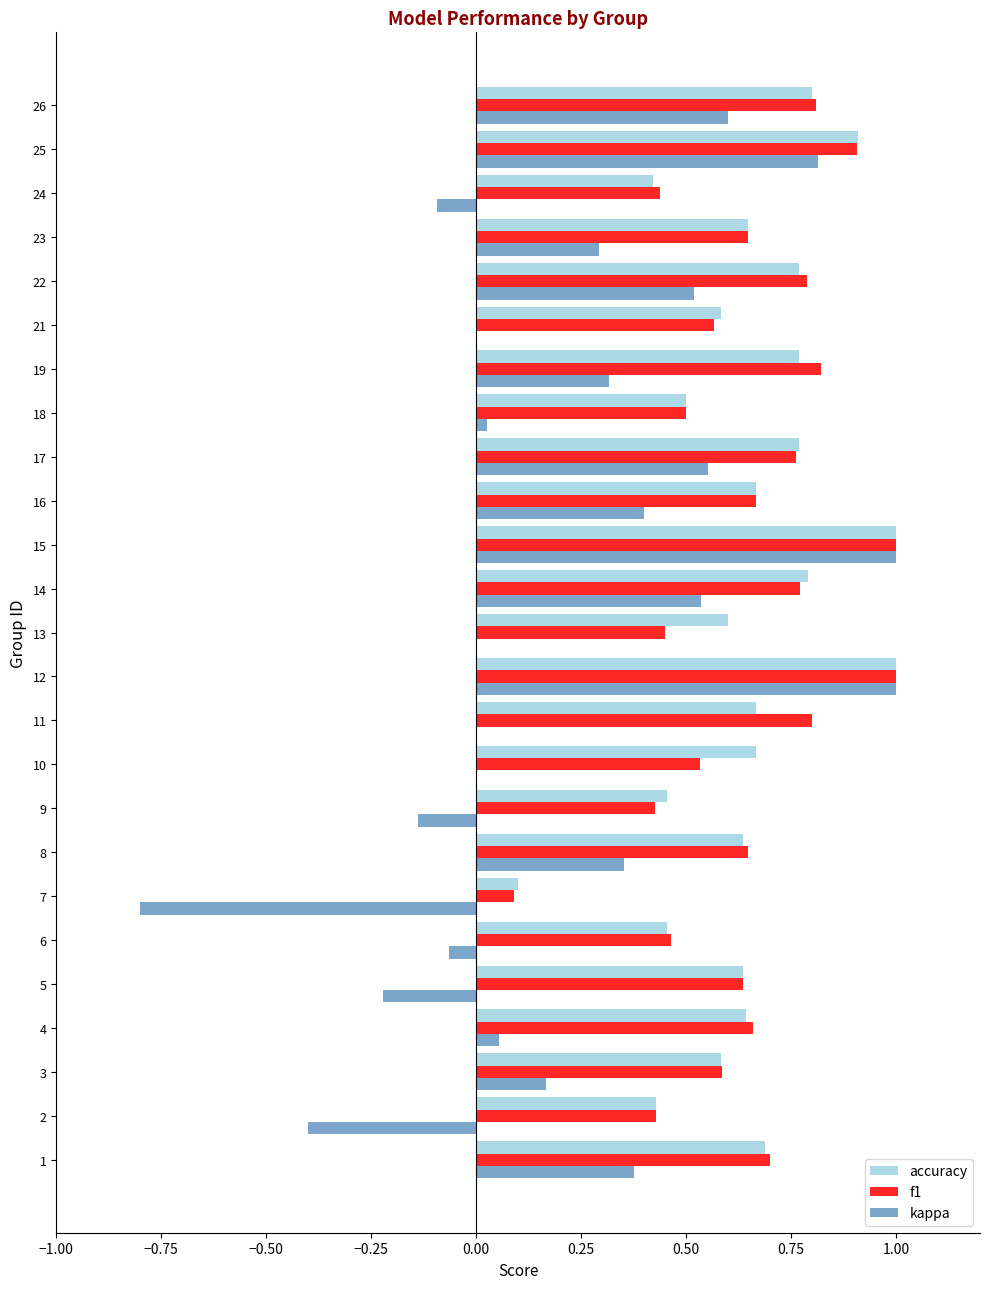

What are all the series names shown in the legend?

accuracy, f1, kappa